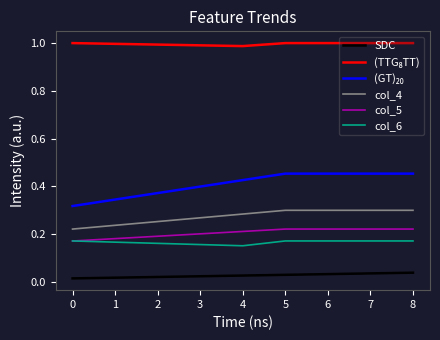

Count the number of data series in this chart.

6